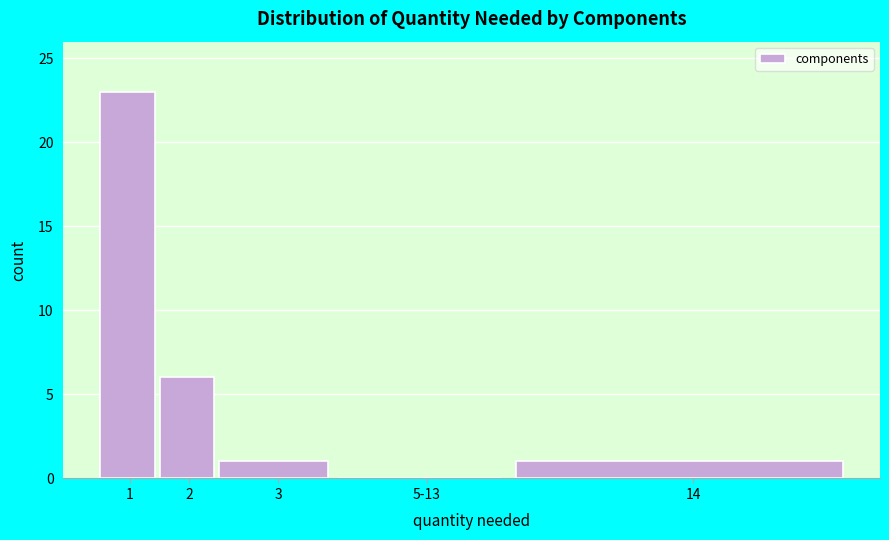

Reading right to left, what are all the values shown in this chart?

14=1	5-13=0	3=1	2=6	1=23